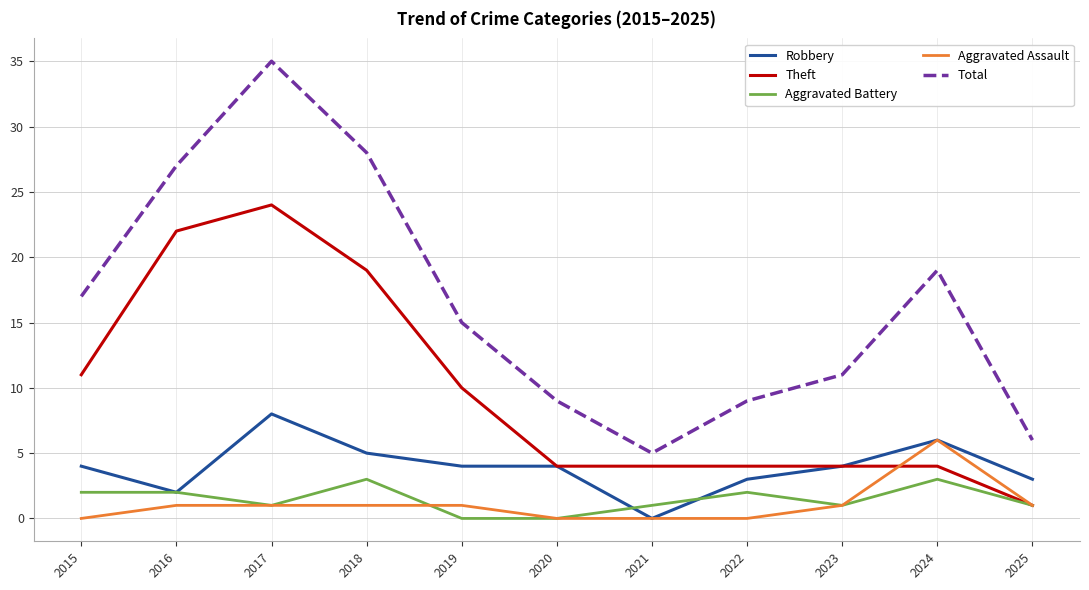

What is the highest value of the Theft series?

24